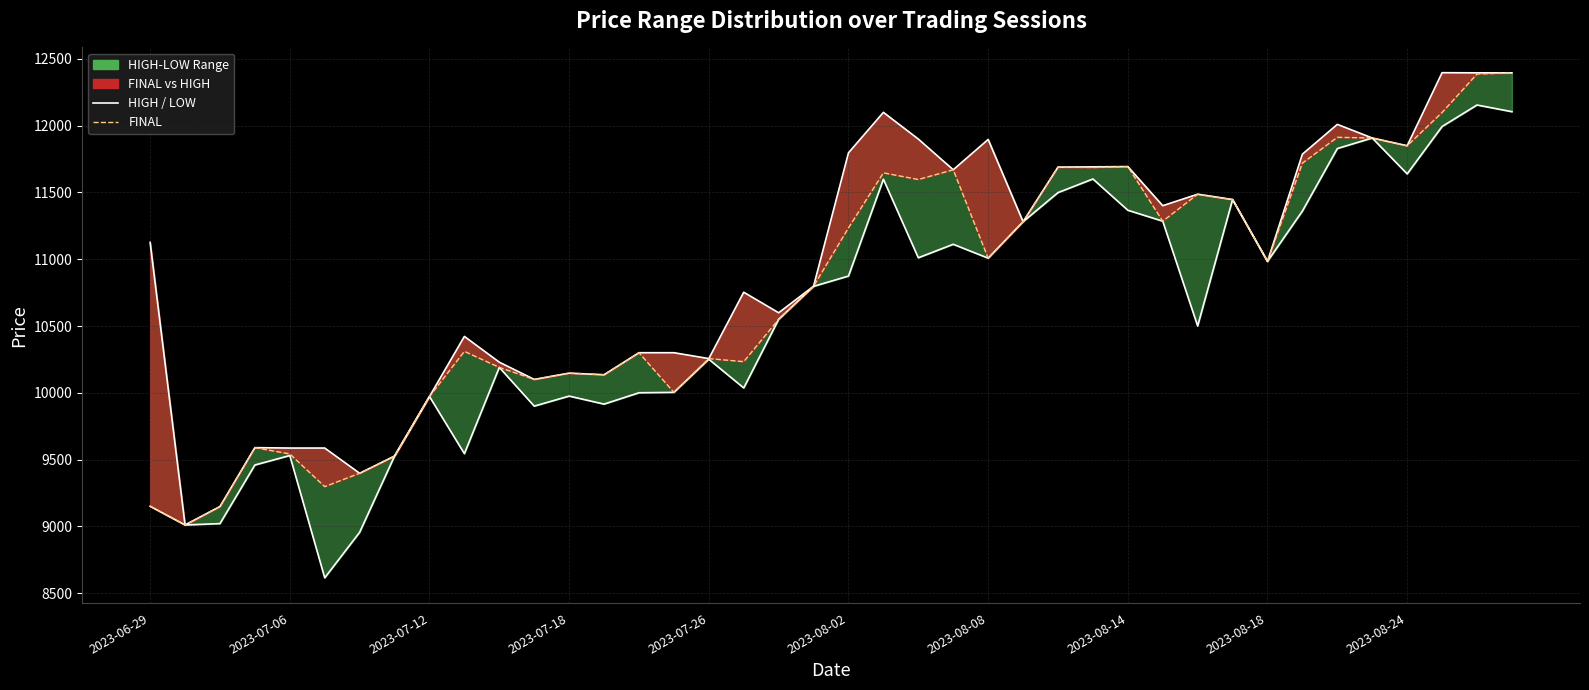

How many interior local peaks does the LOW series have?

11